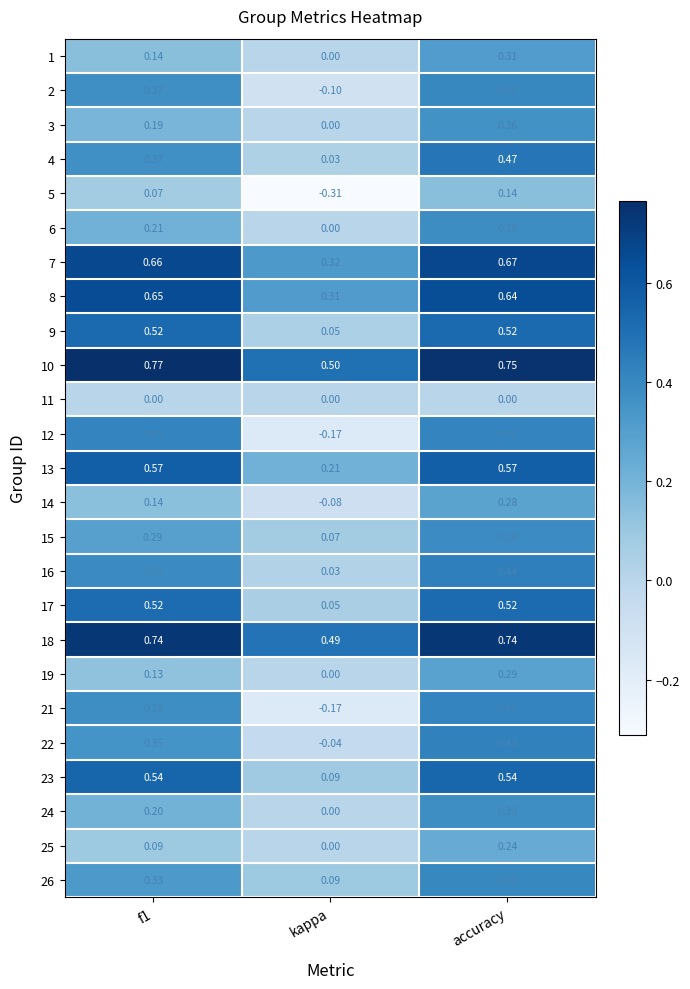

At how many categories does at least one series exceed 0?

3